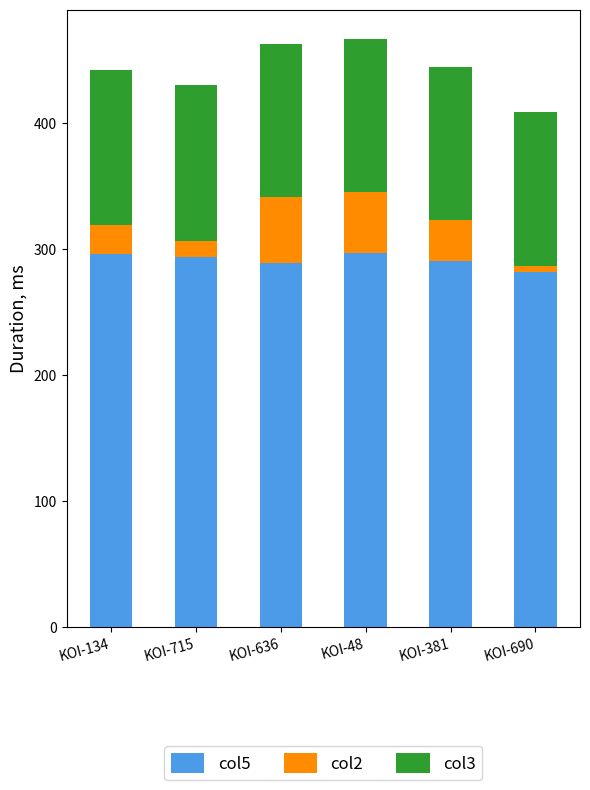

Is it true that col5 equals 173.4 at KOI-134?

False